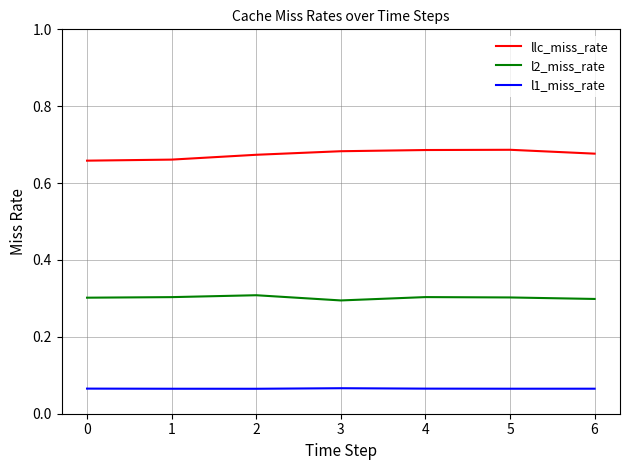

What is the sum of all l2_miss_rate values?

2.1